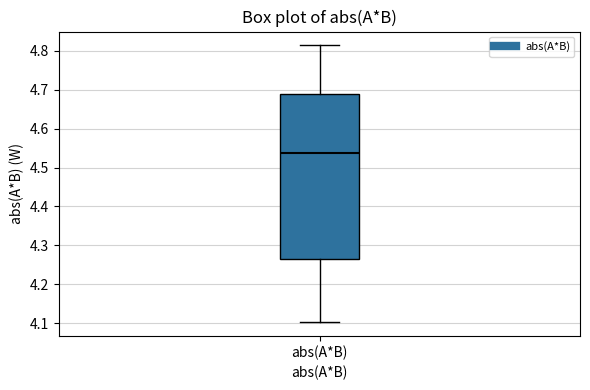

Read this box plot against the y-axis: the position of the median line, the range covered by the box, and the ends of both whiskers. The values are not printed on the chart, so give them approximately, as read against the axis.

median 4.54, box 4.27 to 4.69, whiskers 4.10 to 4.81